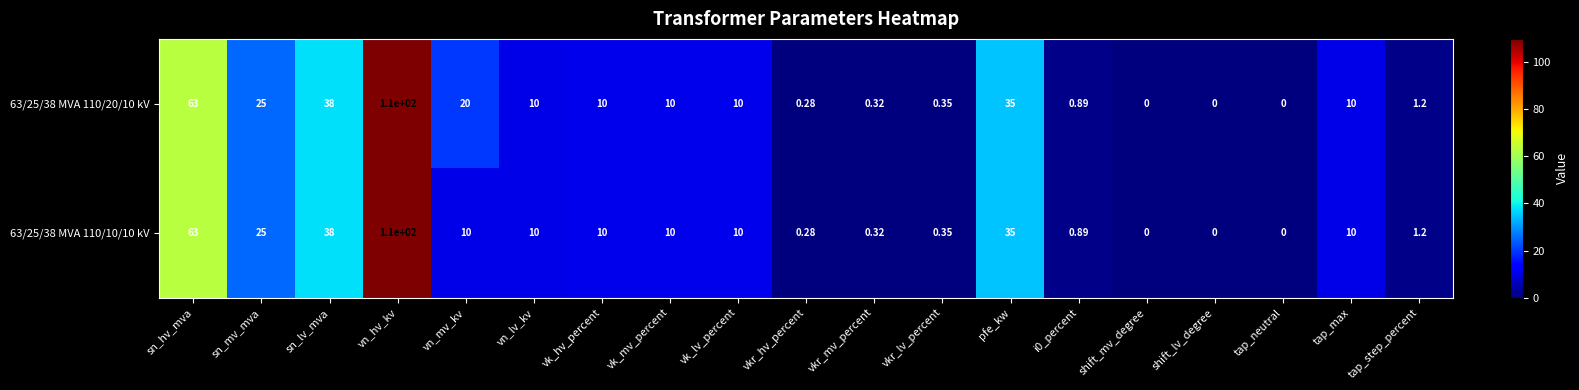

Rank the series by their average value, from lowest to highest.

63/25/38 MVA 110/10/10 kV, 63/25/38 MVA 110/20/10 kV